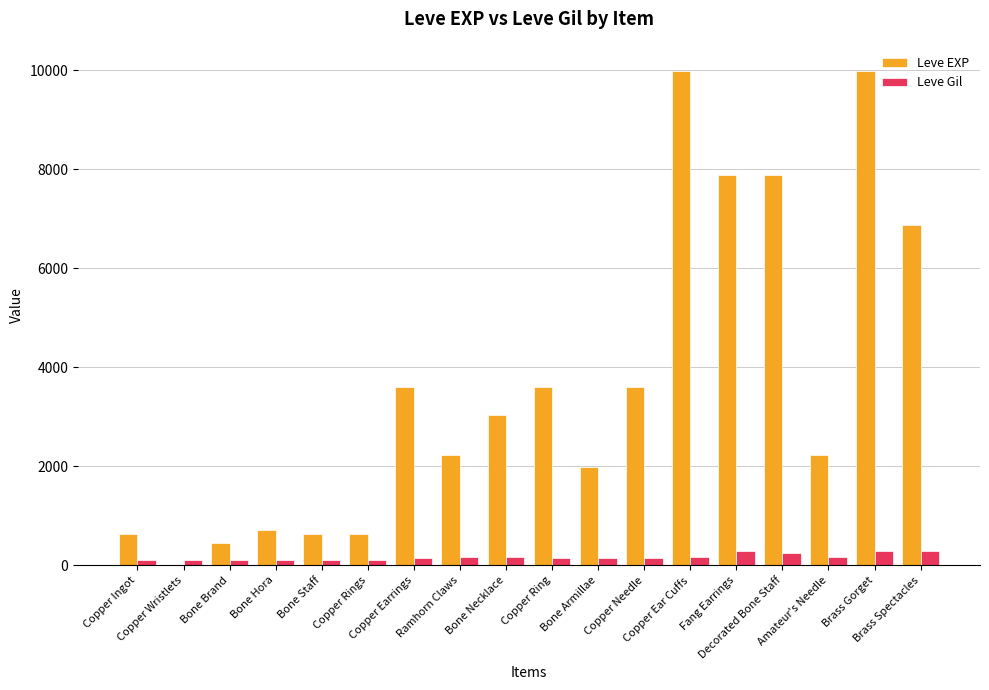

What is the greatest value displayed?

9990